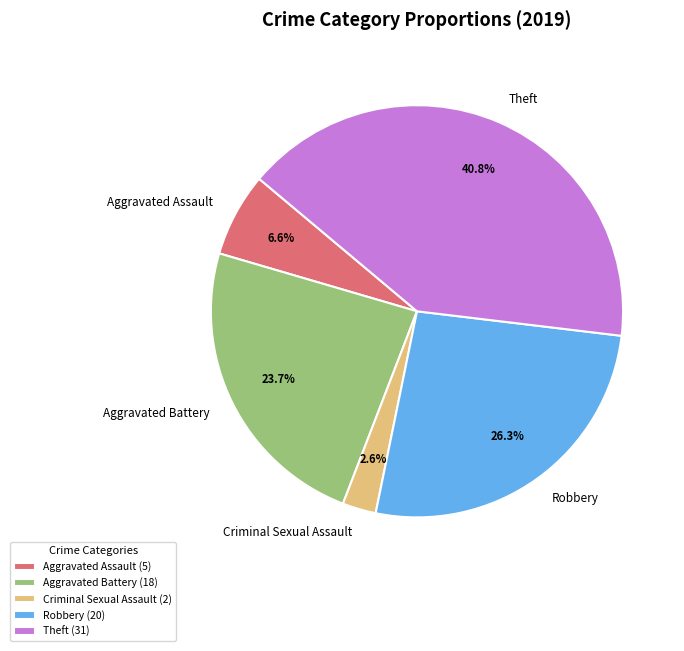

Do Aggravated Battery and Theft together represent more than half of the pie?

Yes